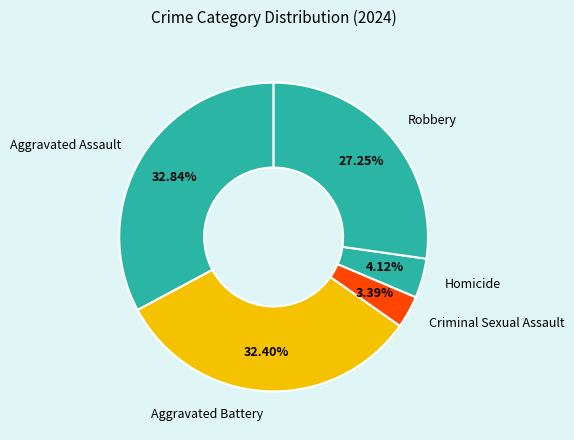

Which has a higher value, Homicide or Robbery?

Robbery